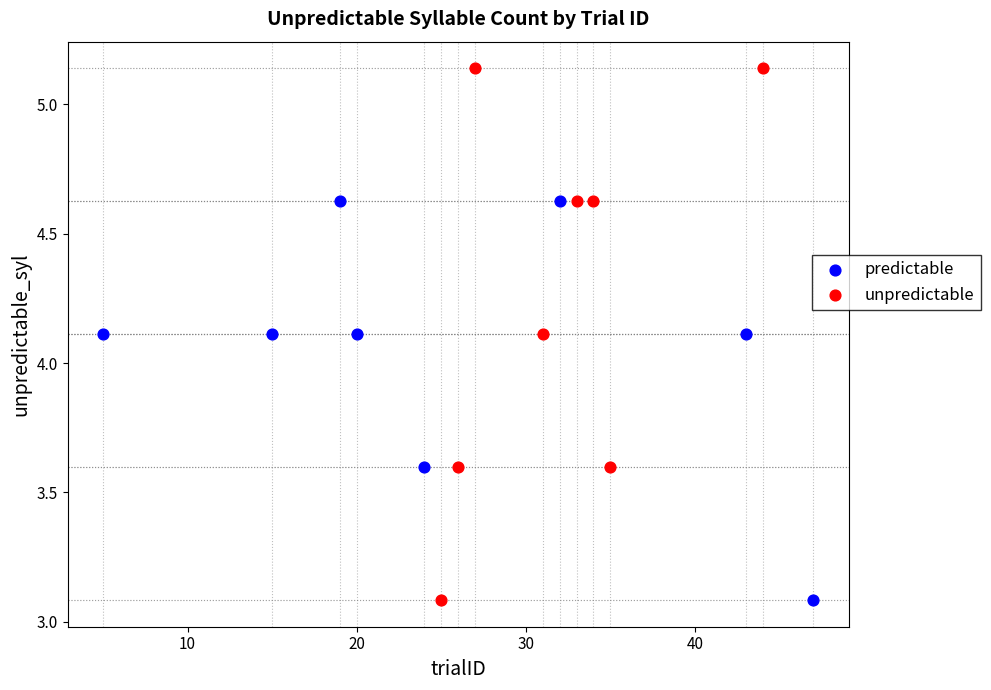

Which series contains the highest Y value?

unpredictable